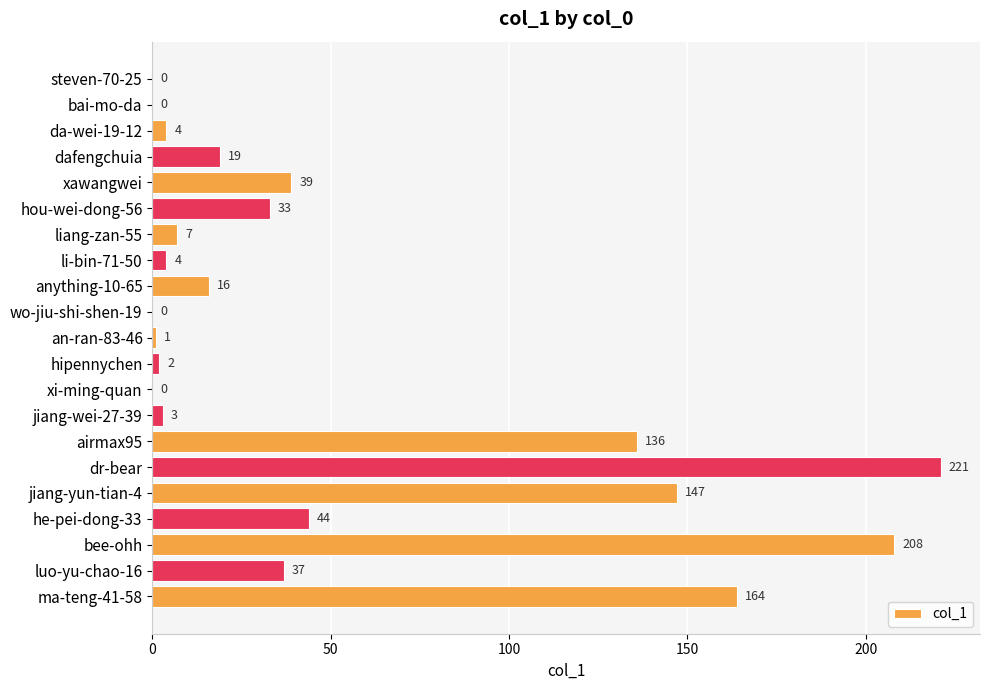

Does the chart contain stacked bars?

No